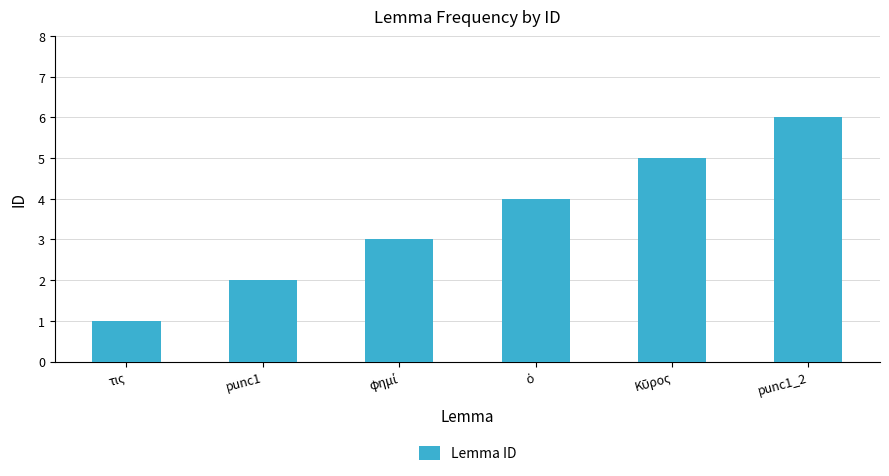

Count the values in the range 2 to 5.

4